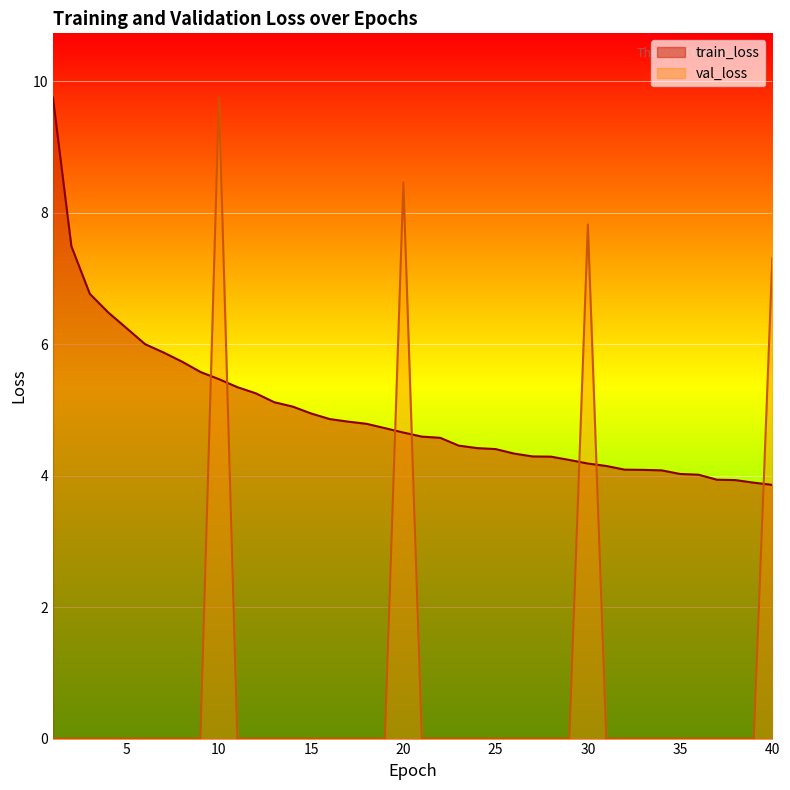

How many interior local peaks does the val_loss series have?

3